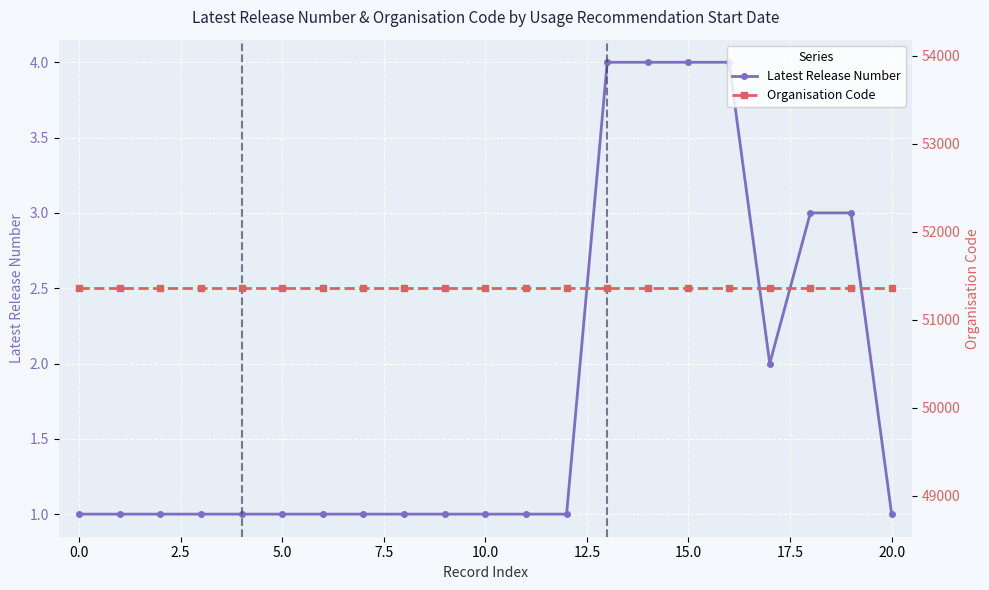

What is the total value across all series at 20?

51359